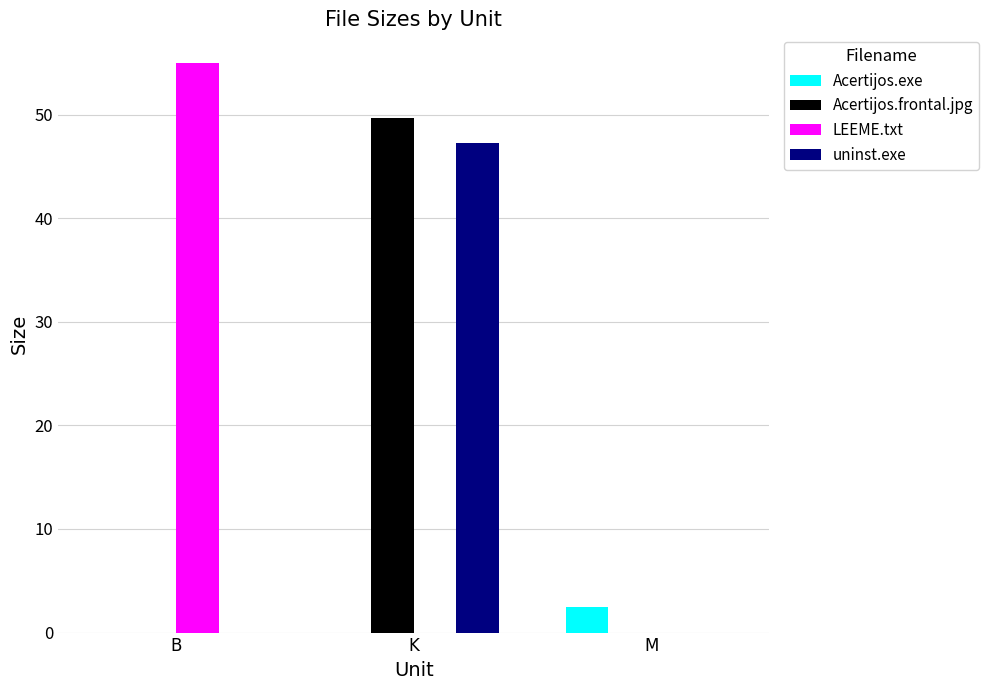

What is the total value across all series at B?

55.0